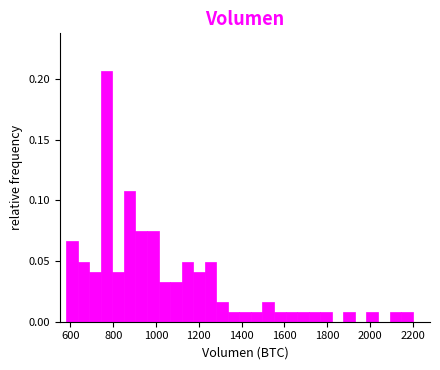

Read against the x-axis, roughly where is the centre of the tallest bar?

760